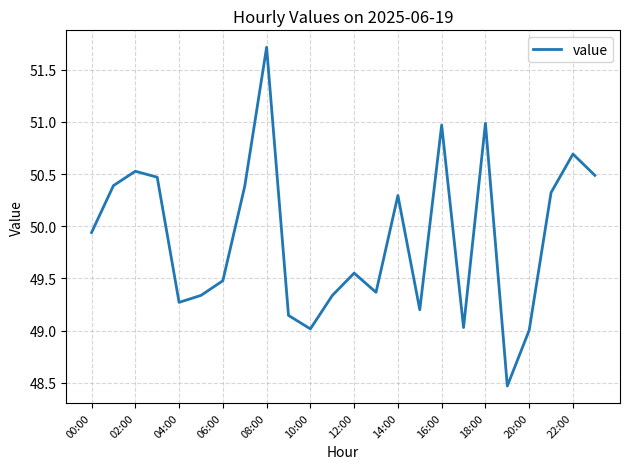

What is the smallest value displayed?

48.5